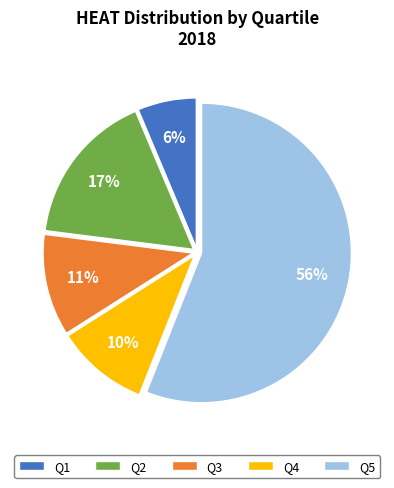

Rank the categories by value from highest to lowest.

Q5, Q2, Q3, Q4, Q1